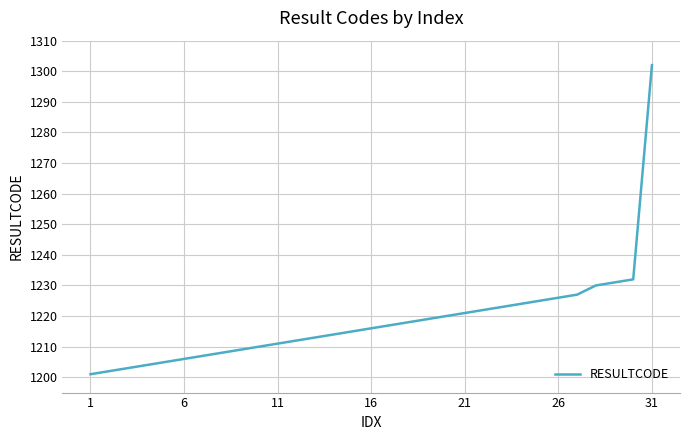

What is the average value?

1218